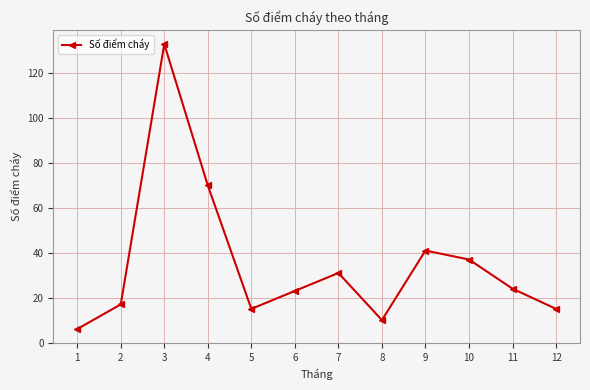

At which label is the value closest to 69?

4